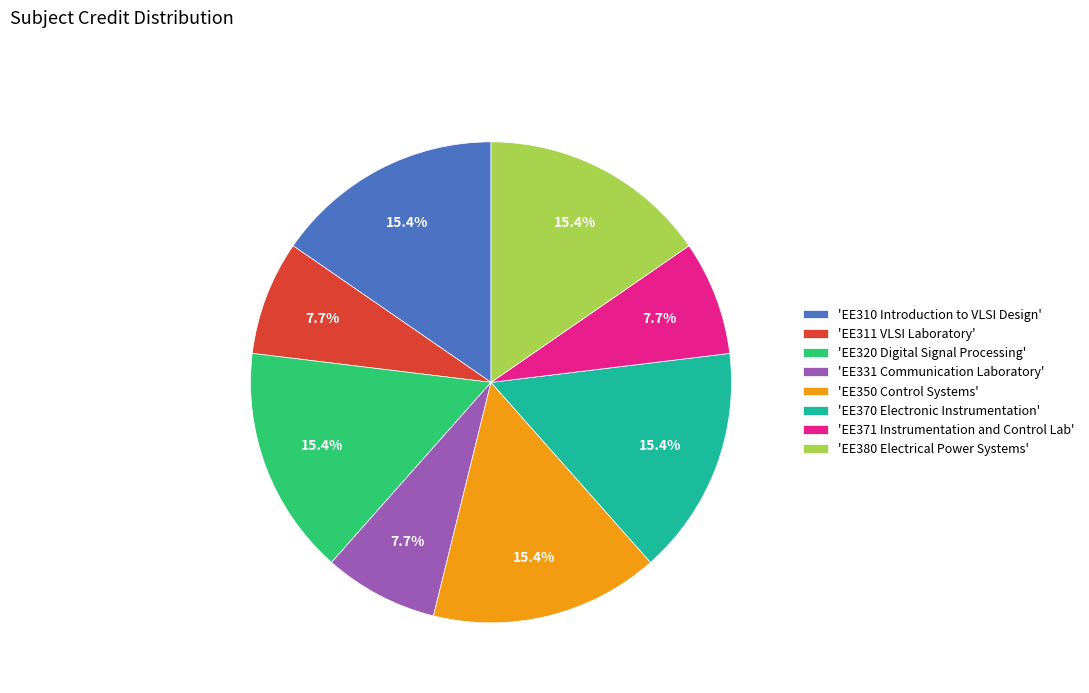

What is the ratio of the value at 'EE310 Introduction to VLSI Design' to the value at 'EE311 VLSI Laboratory'?

2.0